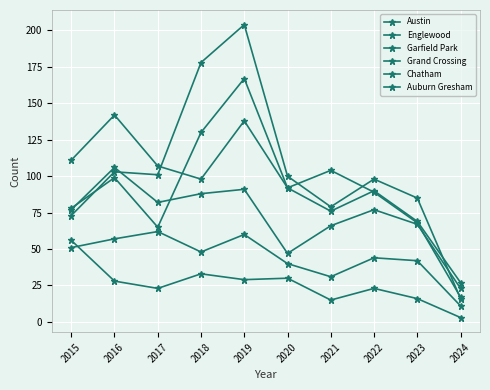

Rank the categories by Auburn Gresham value from highest to lowest.

2015, 2018, 2020, 2019, 2016, 2017, 2022, 2023, 2021, 2024